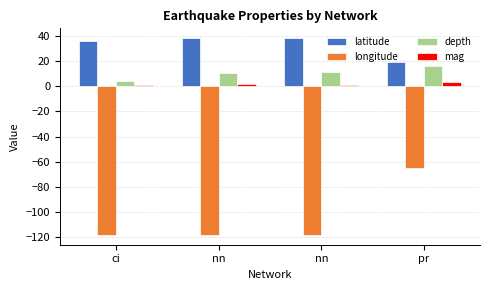

How many bars are there in total?

16